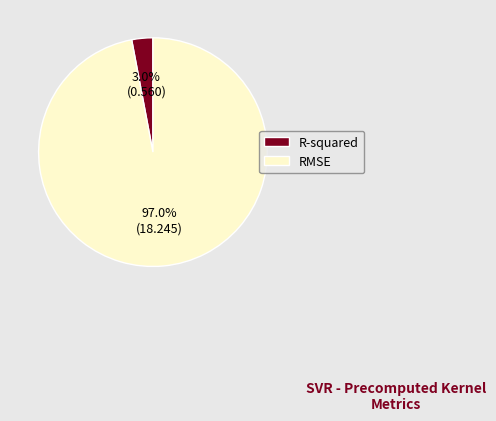

To the nearest percent, what portion does RMSE represent?

97%